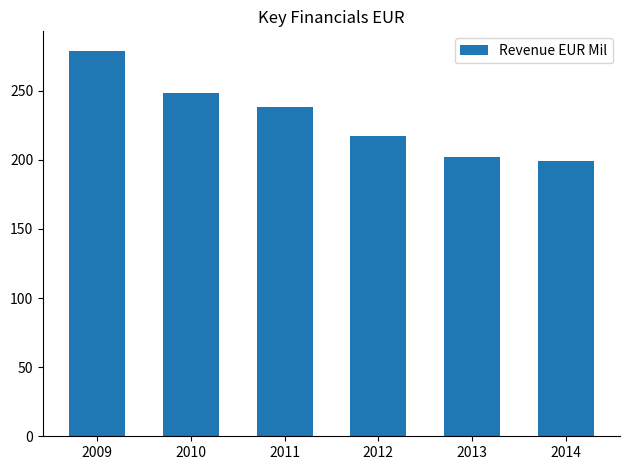

What is the value of the 4th bar from the left?

217